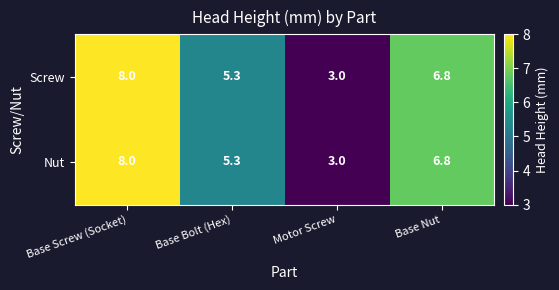

The Screw series shows 6.8 at Base Nut. True or false?

True